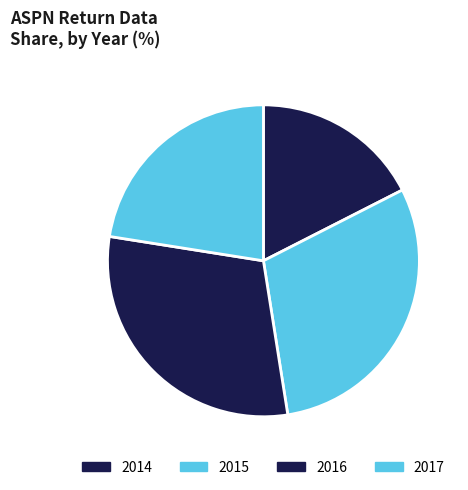

Is there a majority slice in this chart?

No